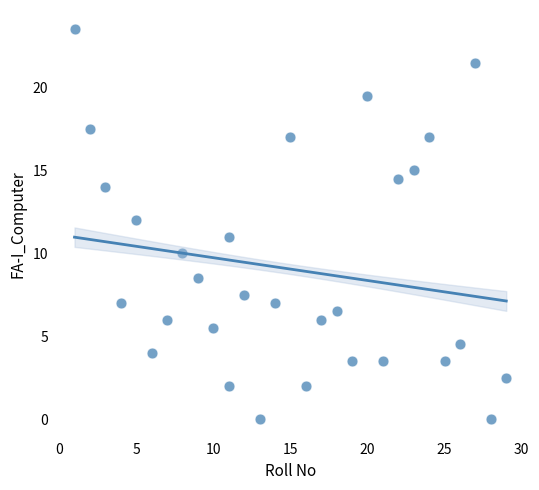

What is the range of Y values (max minus min)?

23.5